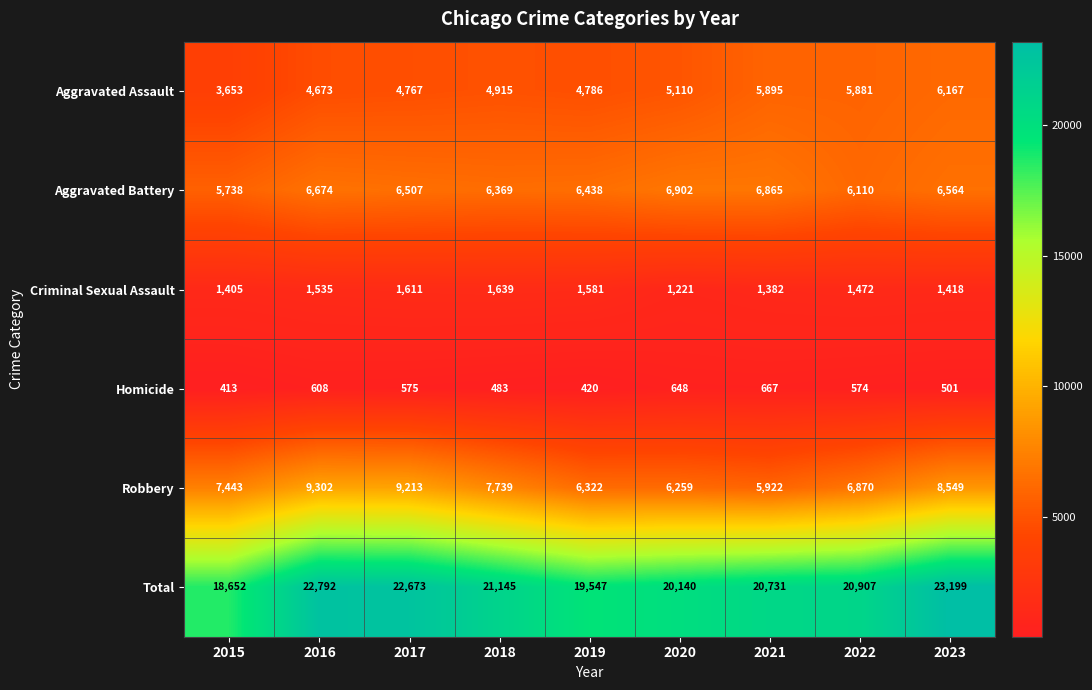

What is the average value of the Criminal Sexual Assault series?

1474